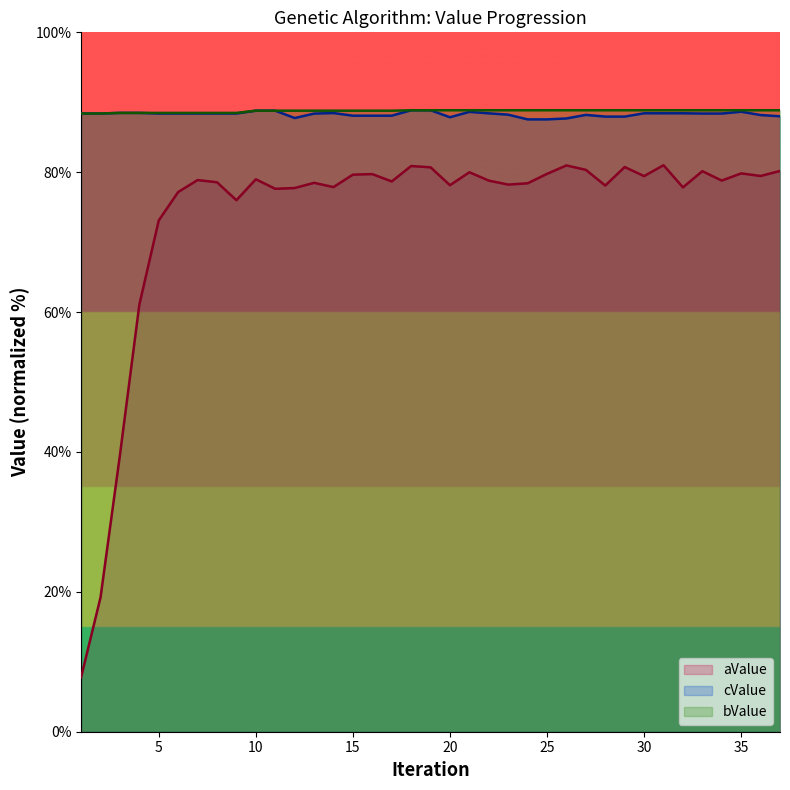

Is the value of bValue at 14 greater than the value of aValue at 16?

Yes